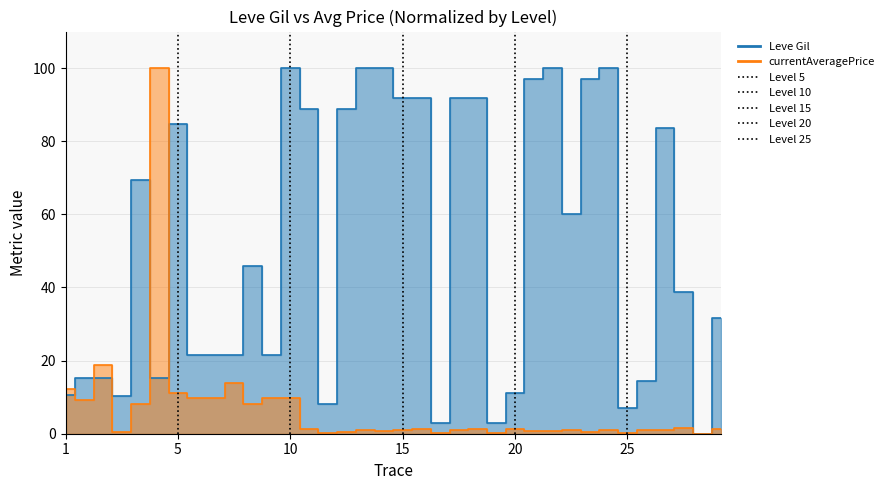

True or false: currentAveragePrice has more than 1 interior local peaks.

True